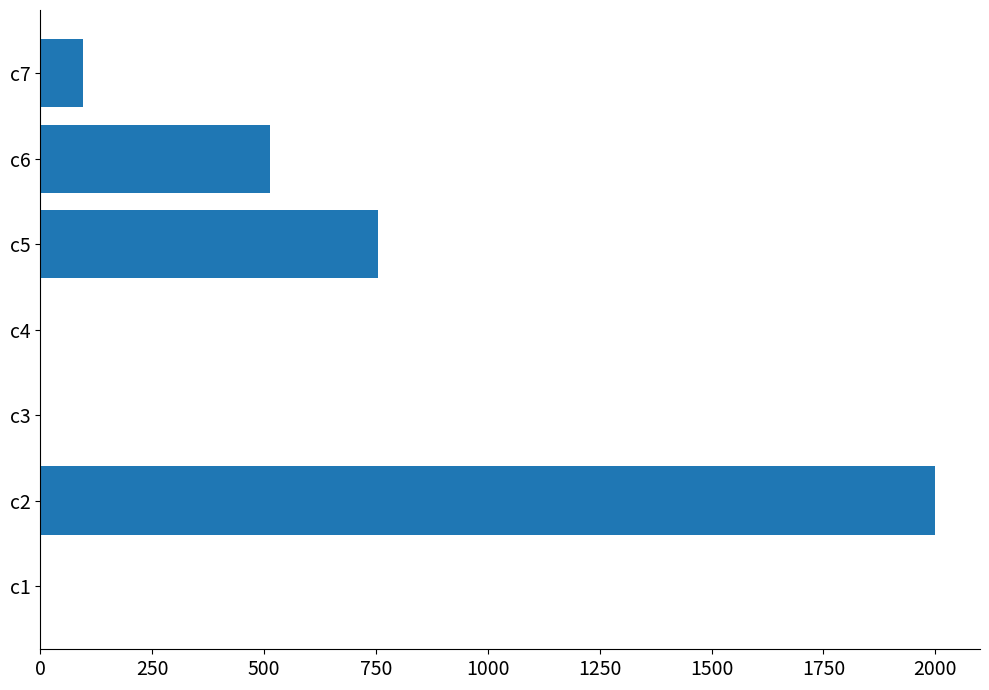

At which label is the value closest to 999?

c5